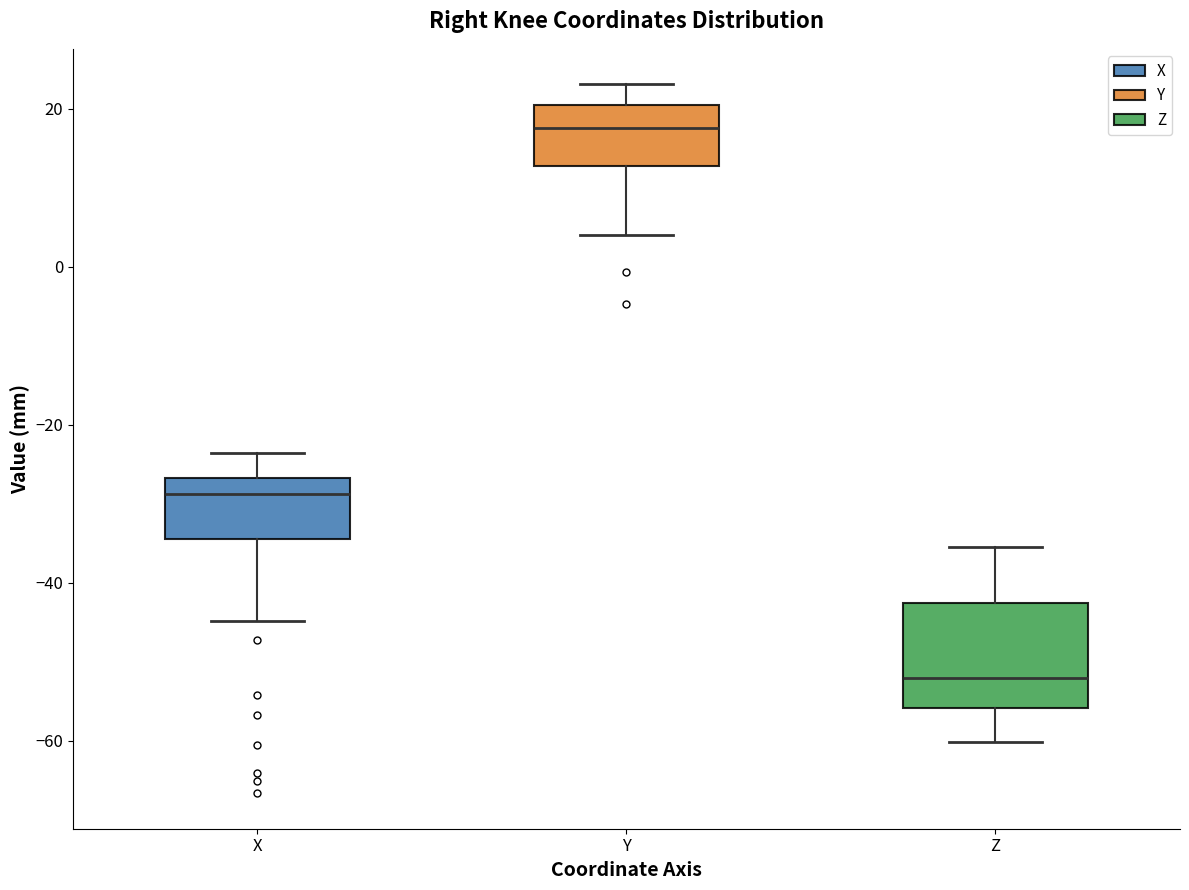

Reading left to right, transcribe this box plot: for each box, give where its median line is, the range the box spans, and where its two whiskers end, as read against the y-axis. The values are not printed on the chart, so give them approximately, as read against the axis.

X: median -28, box -34 to -26, whiskers -44 to -24
Y: median 18, box 12 to 20, whiskers 4 to 24
Z: median -52, box -56 to -42, whiskers -60 to -36